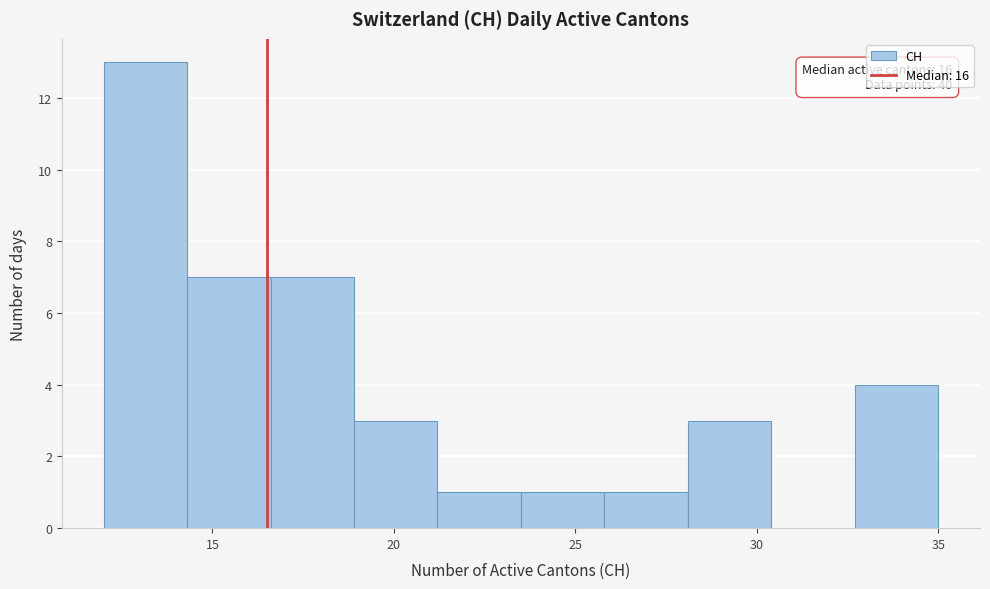

Over which range of the x-axis is the bar tallest?

12.0 to 14.3